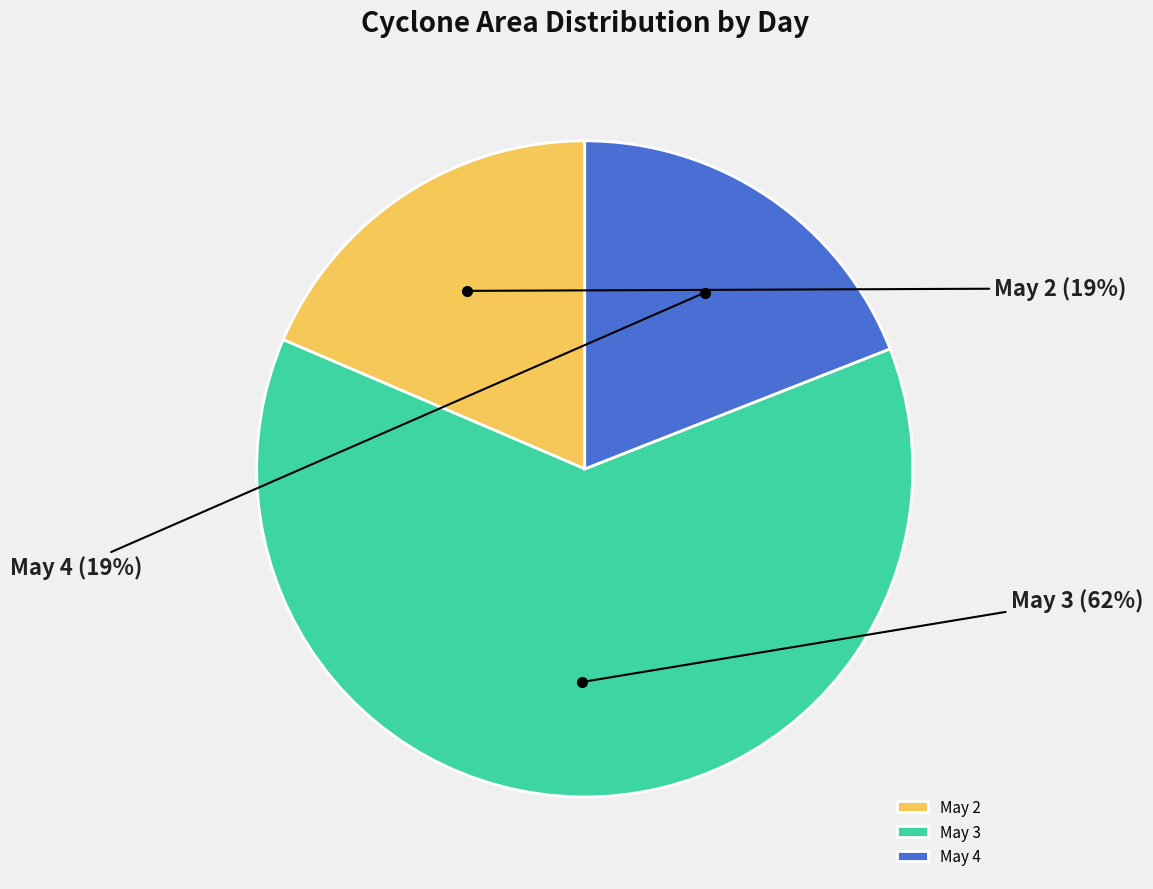

Combined, do May 4 and May 3 account for over 50%?

Yes